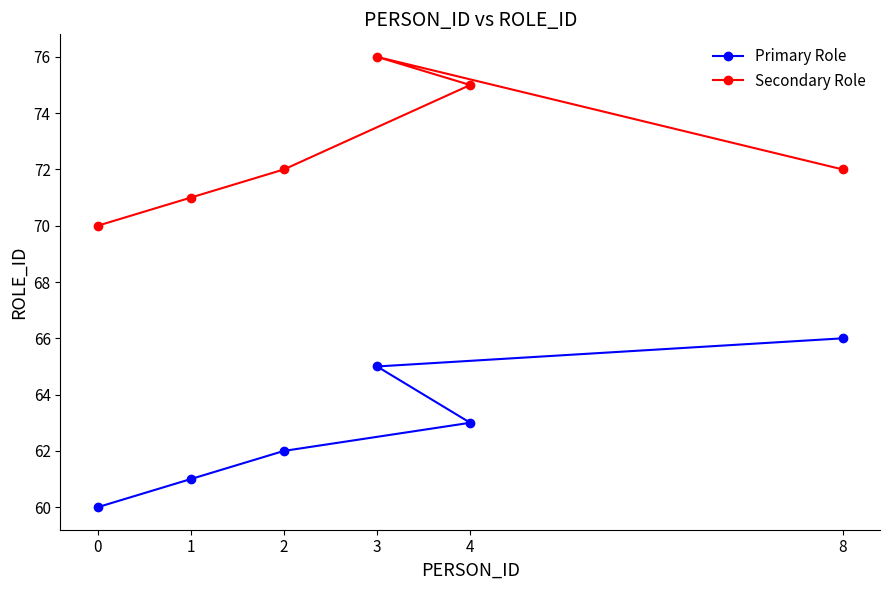

True or false: Secondary Role and Primary Role intersect in this chart.

False